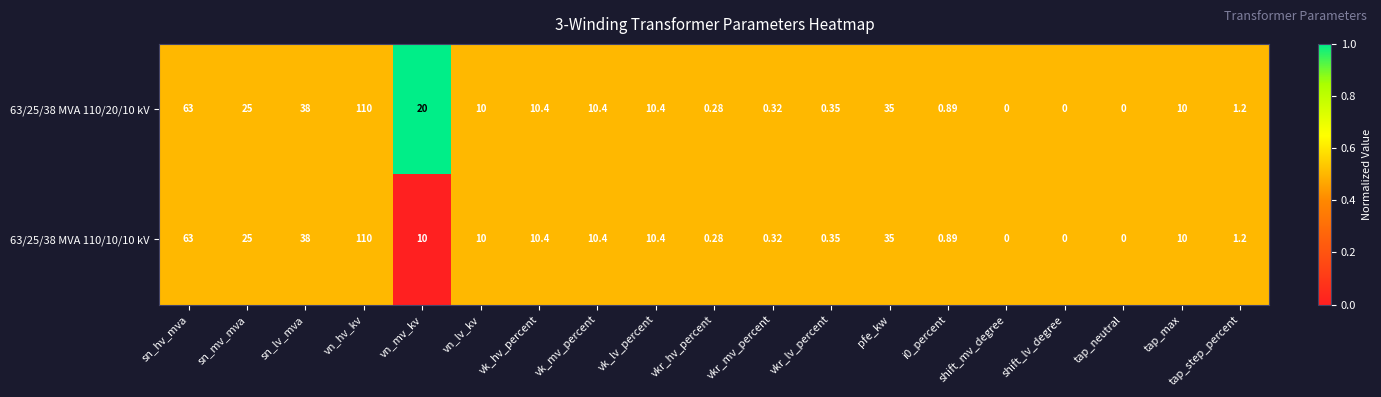

Which category has the highest value in the 63/25/38 MVA 110/10/10 kV series?

vn_hv_kv